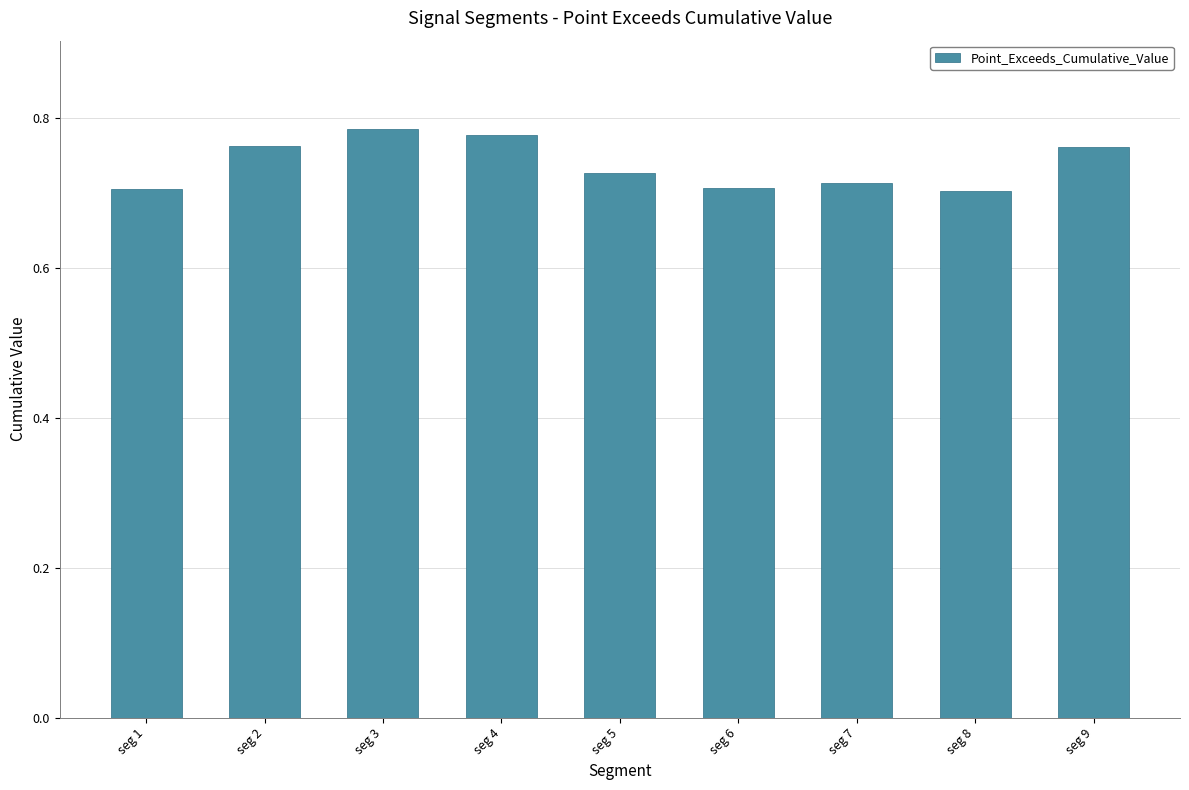

What is the sum of all values?

6.6